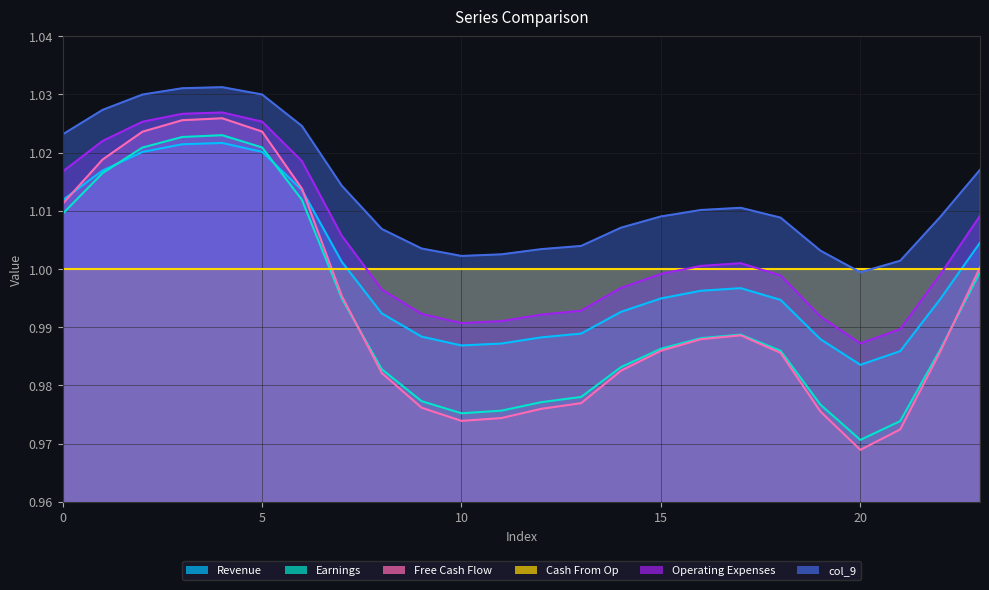

True or false: col_3 and col_9 intersect in this chart.

False